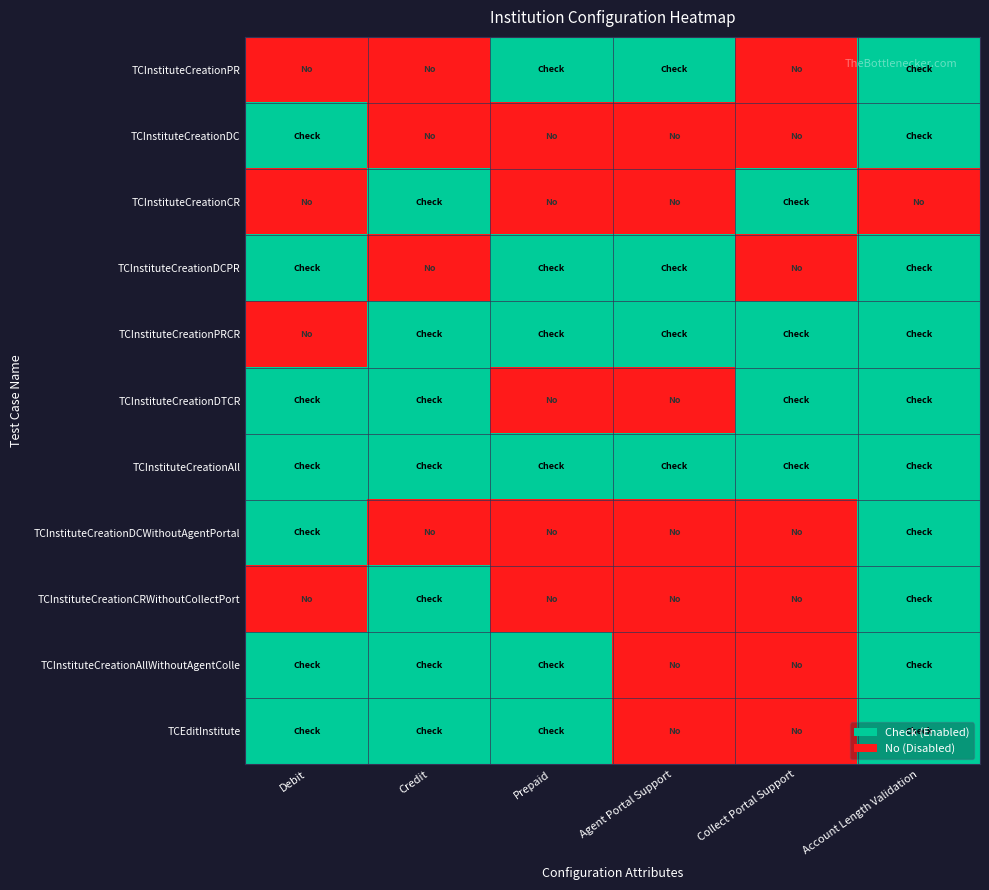

Reading left to right, what are all the values shown in this chart?

TCInstituteCreationPR: Debit=0	Credit=0	Prepaid=1	Agent Portal Support=1	Collect Portal Support=0	Account Length Validation=1
TCInstituteCreationDC: Debit=1	Credit=0	Prepaid=0	Agent Portal Support=0	Collect Portal Support=0	Account Length Validation=1
TCInstituteCreationCR: Debit=0	Credit=1	Prepaid=0	Agent Portal Support=0	Collect Portal Support=1	Account Length Validation=0
TCInstituteCreationDCPR: Debit=1	Credit=0	Prepaid=1	Agent Portal Support=1	Collect Portal Support=0	Account Length Validation=1
TCInstituteCreationPRCR: Debit=0	Credit=1	Prepaid=1	Agent Portal Support=1	Collect Portal Support=1	Account Length Validation=1
TCInstituteCreationDTCR: Debit=1	Credit=1	Prepaid=0	Agent Portal Support=0	Collect Portal Support=1	Account Length Validation=1
TCInstituteCreationAll: Debit=1	Credit=1	Prepaid=1	Agent Portal Support=1	Collect Portal Support=1	Account Length Validation=1
TCInstituteCreationDCWithoutAgentPortal: Debit=1	Credit=0	Prepaid=0	Agent Portal Support=0	Collect Portal Support=0	Account Length Validation=1
TCInstituteCreationCRWithoutCollectPort: Debit=0	Credit=1	Prepaid=0	Agent Portal Support=0	Collect Portal Support=0	Account Length Validation=1
TCInstituteCreationAllWithoutAgentColle: Debit=1	Credit=1	Prepaid=1	Agent Portal Support=0	Collect Portal Support=0	Account Length Validation=1
TCEditInstitute: Debit=1	Credit=1	Prepaid=1	Agent Portal Support=0	Collect Portal Support=0	Account Length Validation=1